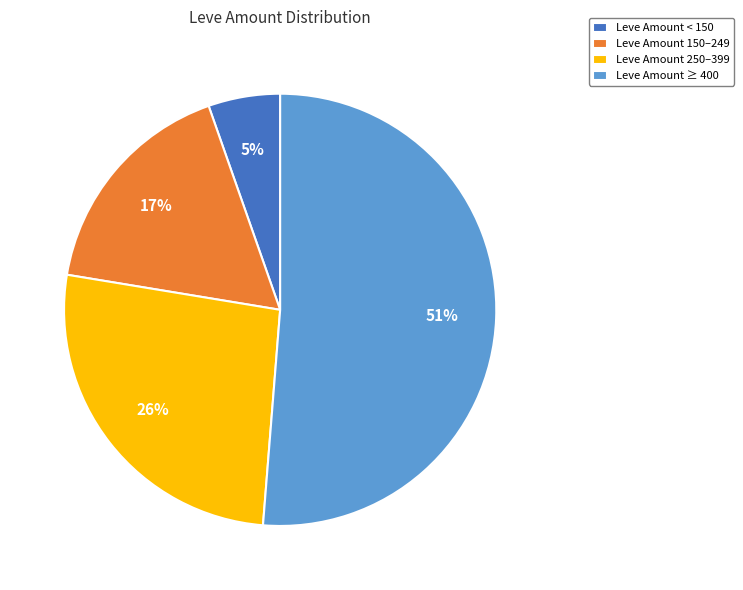

Does any single category account for the majority?

Yes